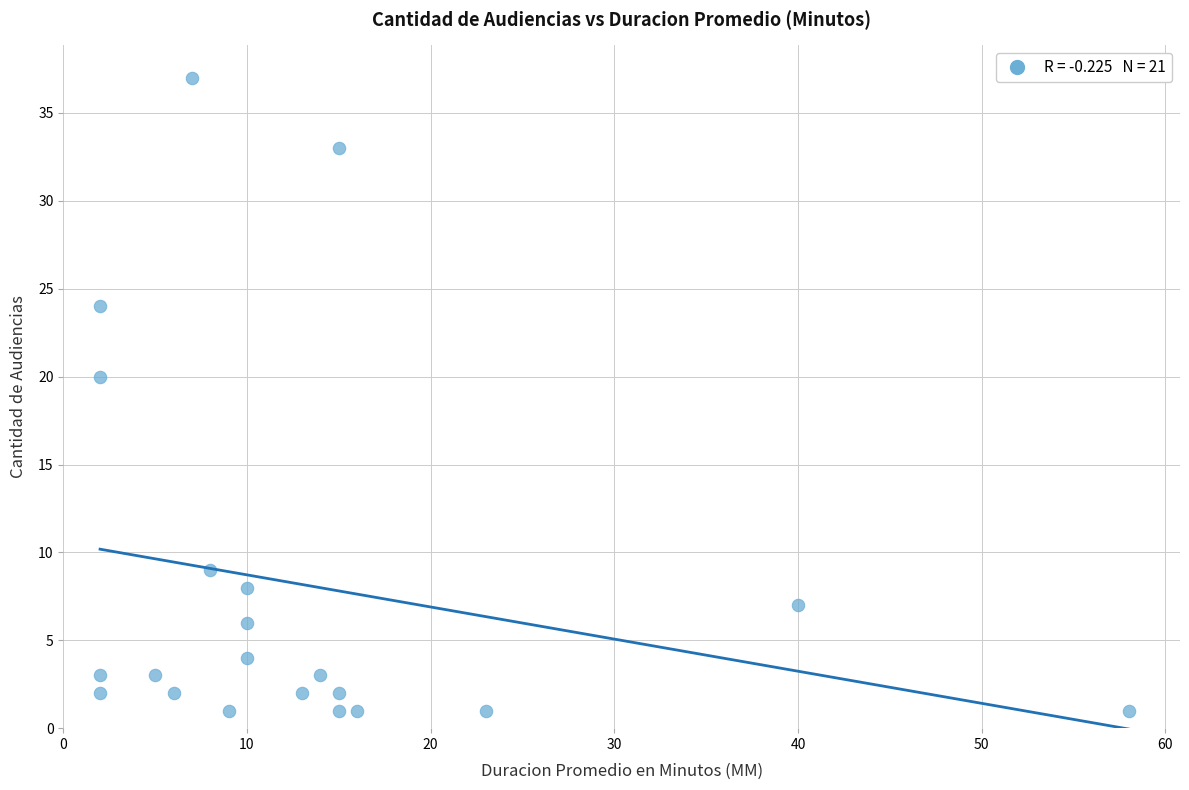

What Y value in the scatter plot is closest to 19?

20